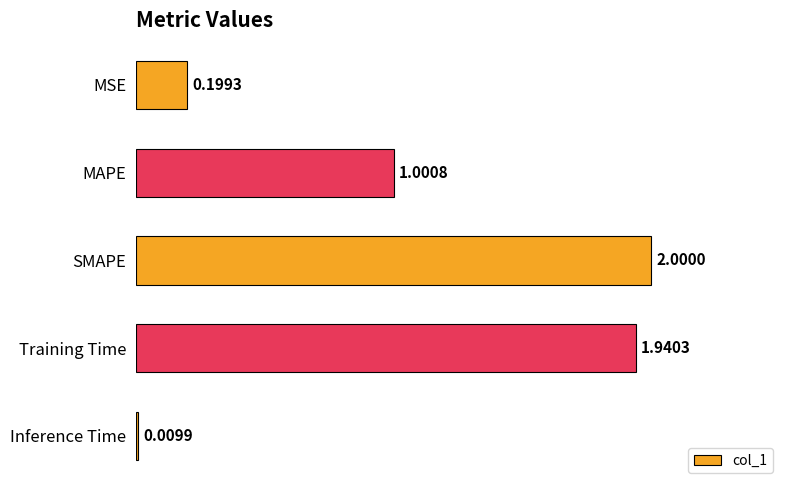

What is the difference between the maximum and minimum values?

2.0